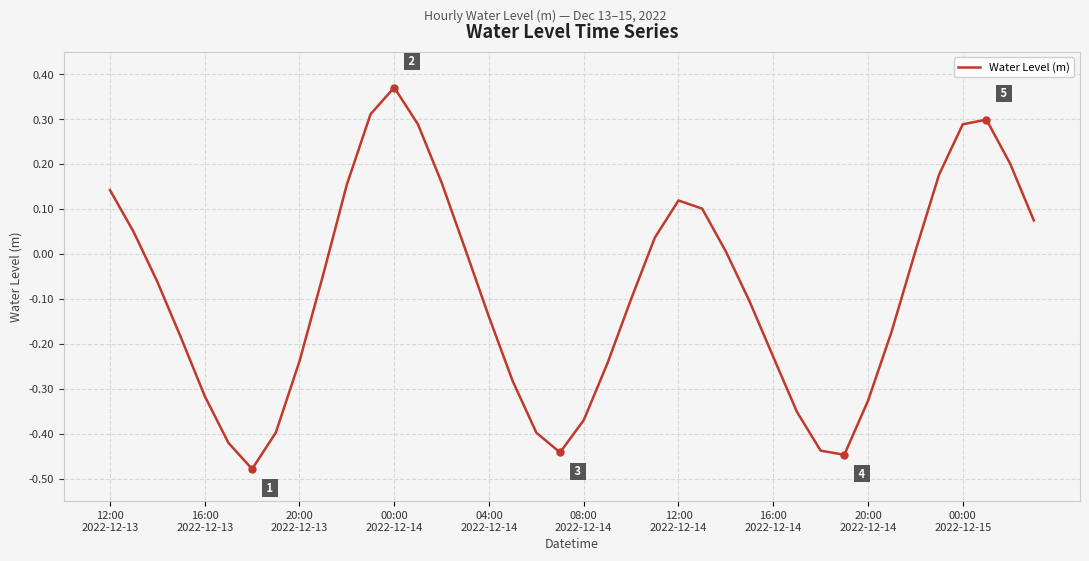

What is the difference between the maximum and minimum values?

0.8